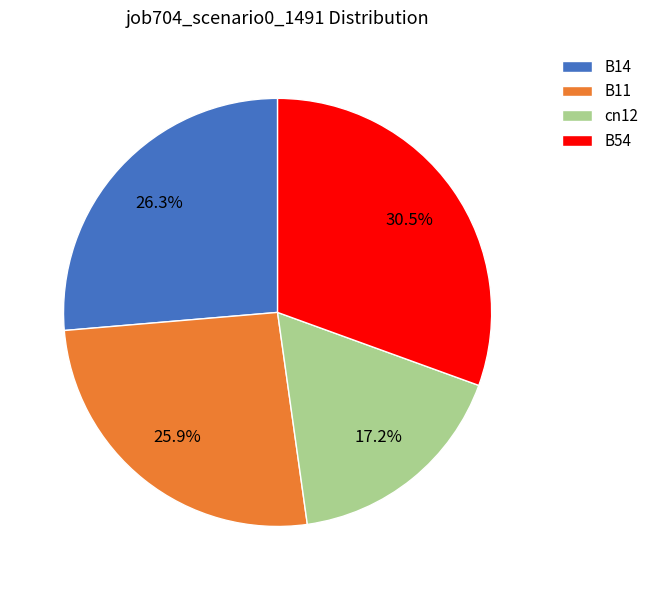

To the nearest percent, what percentage of the pie is cn12?

17%